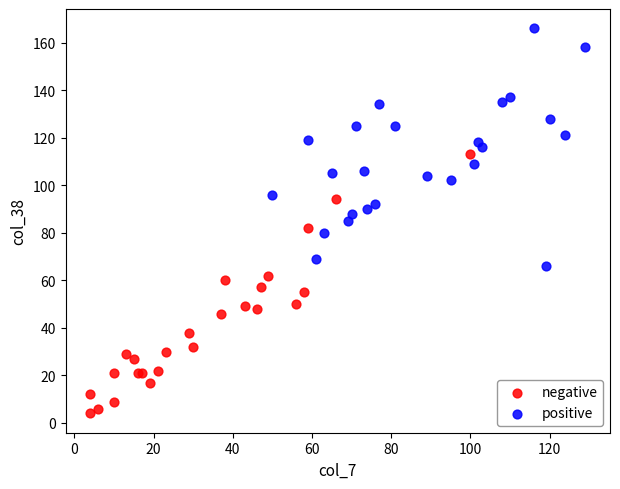

Which series has the largest Y range (max minus min)?

negative